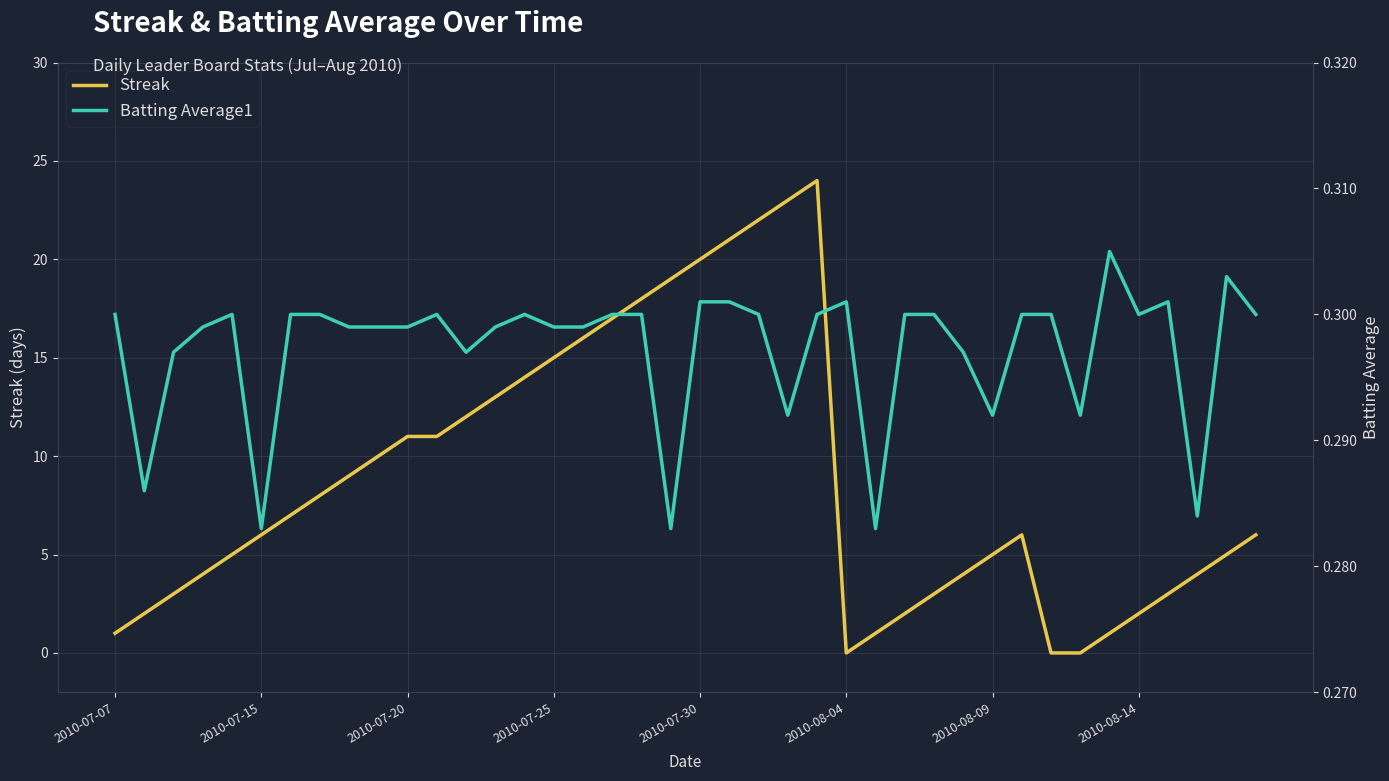

What is the value of the Batting Average1 point at the 2nd from the left?

0.3